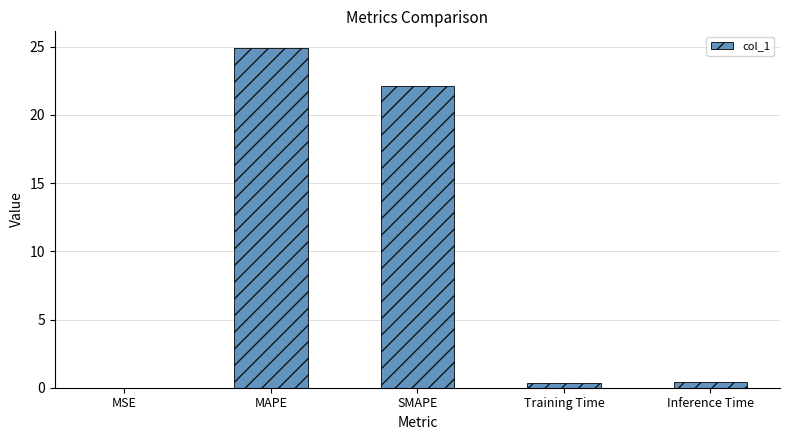

What is the sum of all values?

47.8